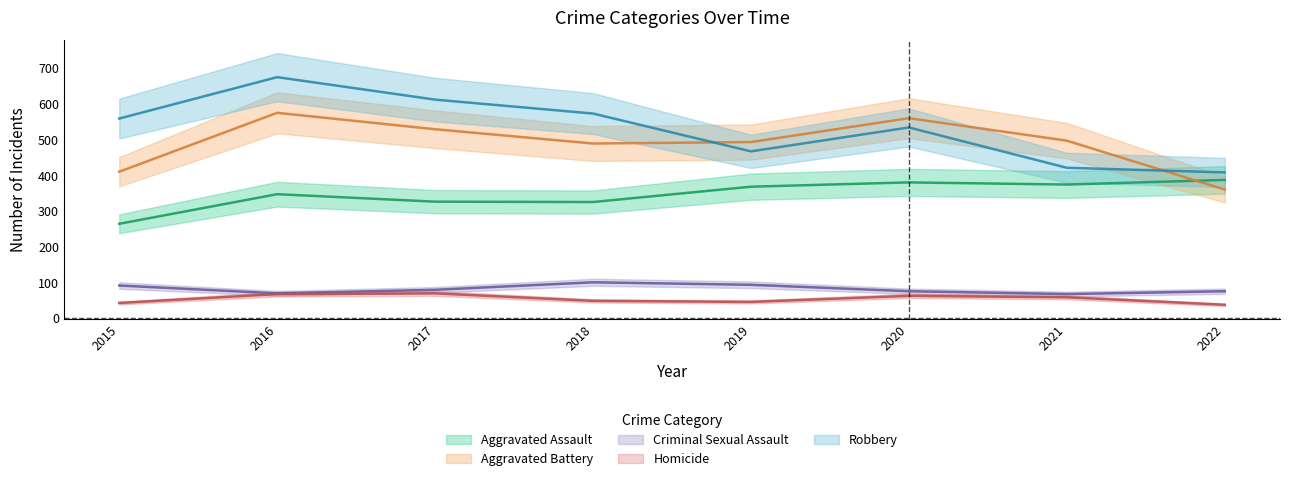

True or false: Criminal Sexual Assault and Homicide cross at least once.

False